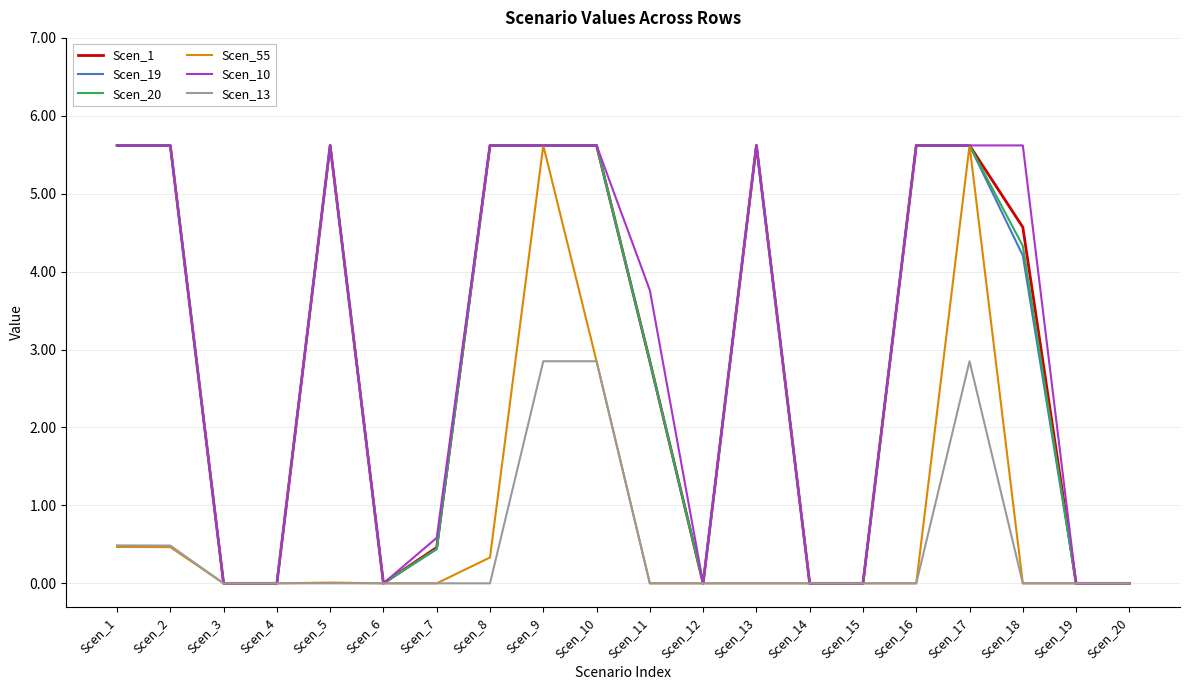

What is the spread (max minus min) of values at Scen_9?

2.8